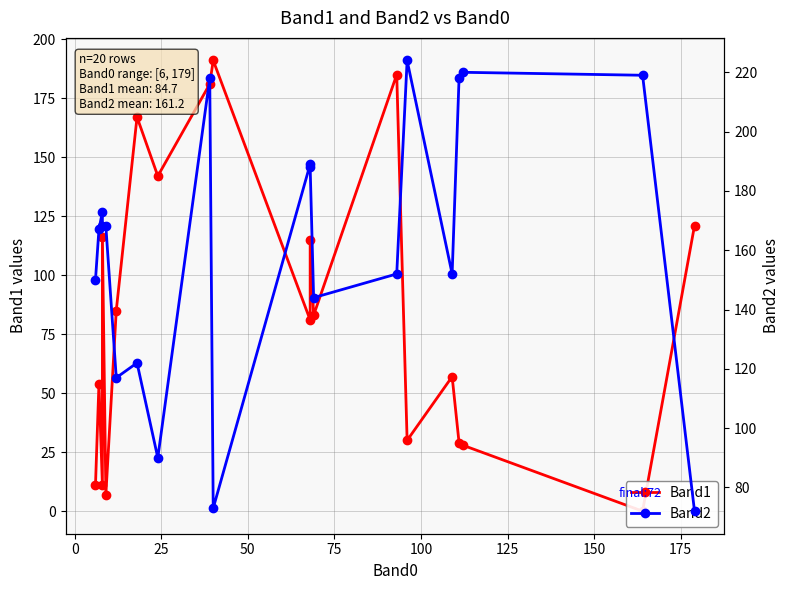

After their last crossing, which series has the higher values: Band1 or Band2?

Band1